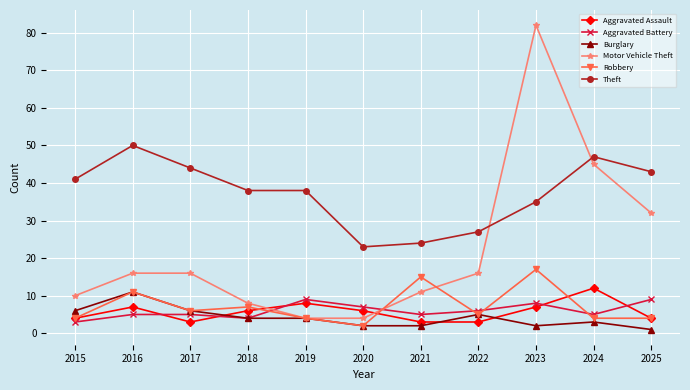

True or false: Aggravated Battery and Aggravated Assault intersect in this chart.

True